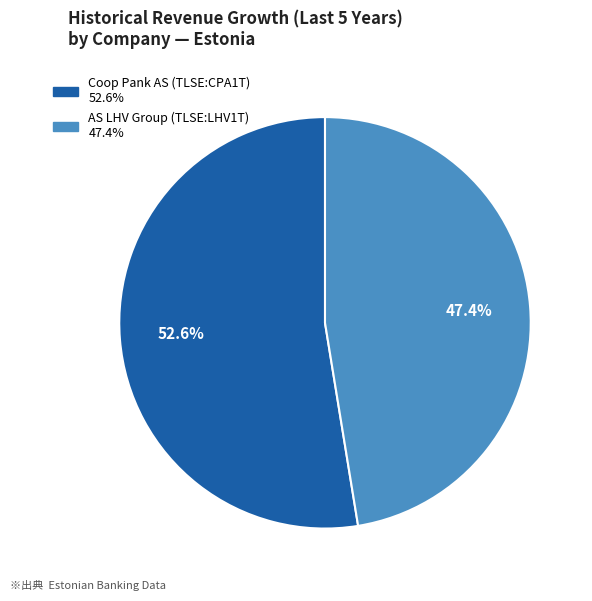

How many slices are in this pie chart?

2